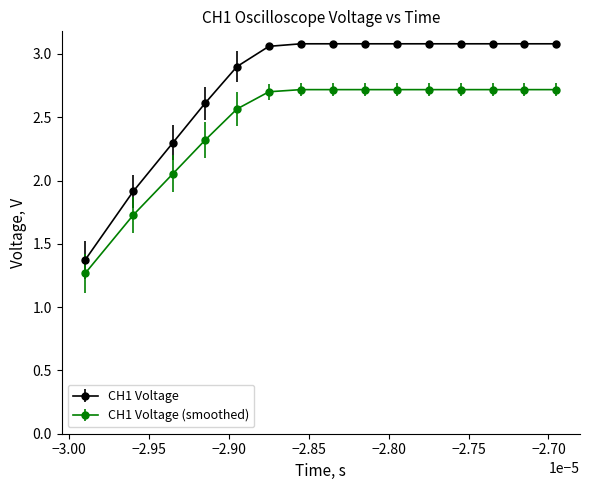

Count the number of categories in the chart.

15